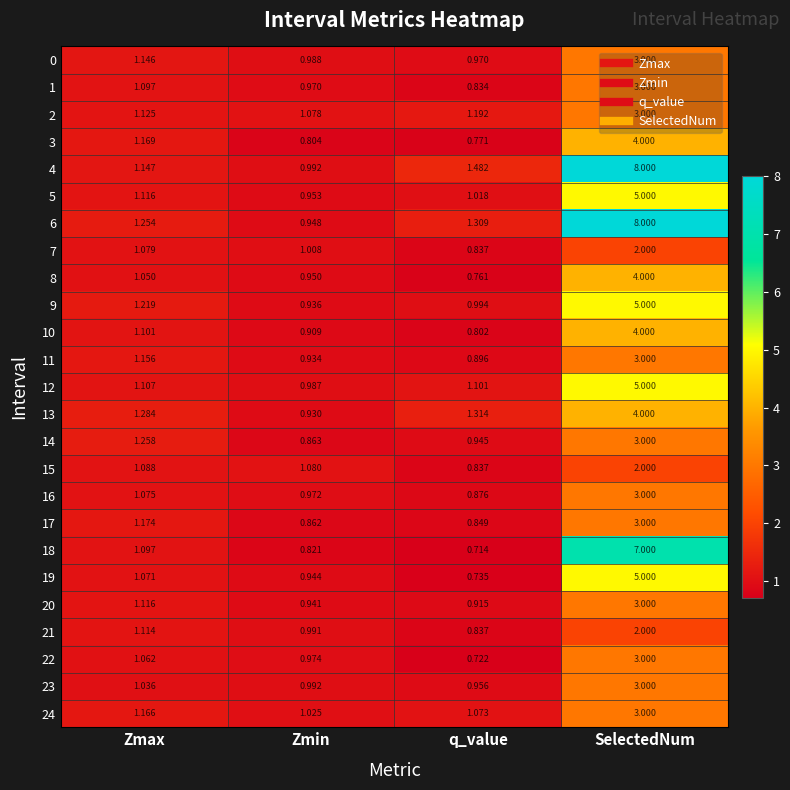

At which label does 8 reach its peak?

SelectedNum